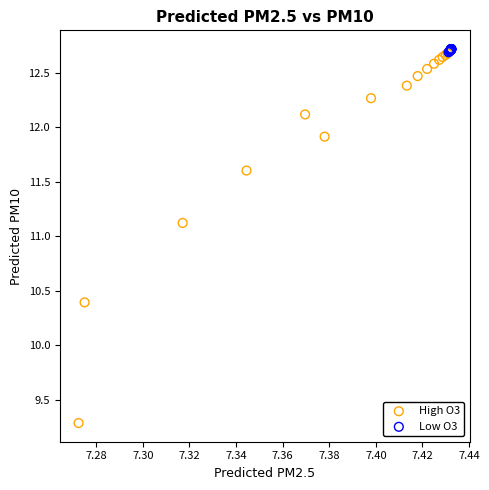

Which series reaches the minimum Y coordinate?

High O3